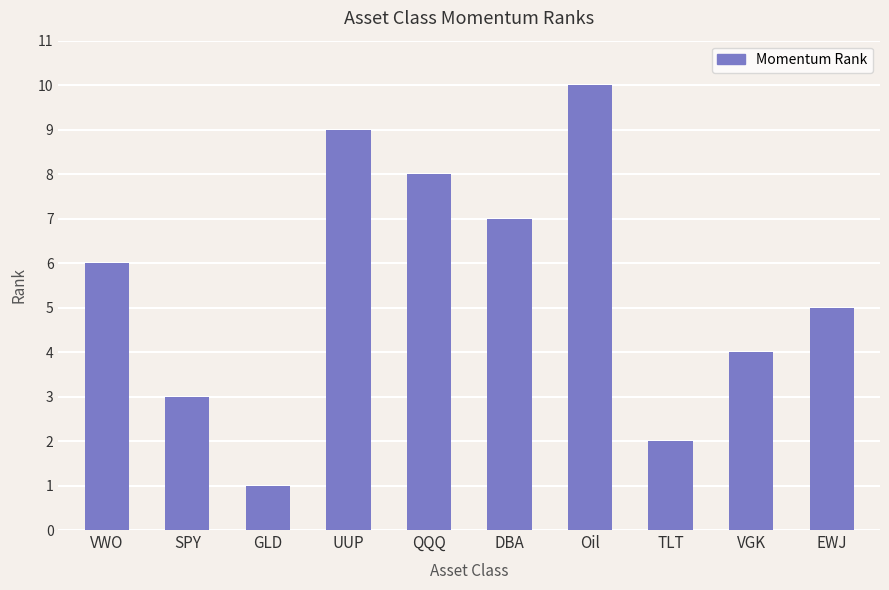

Reading left to right, extract all data points from this chart.

6	3	1	9	8	7	10	2	4	5